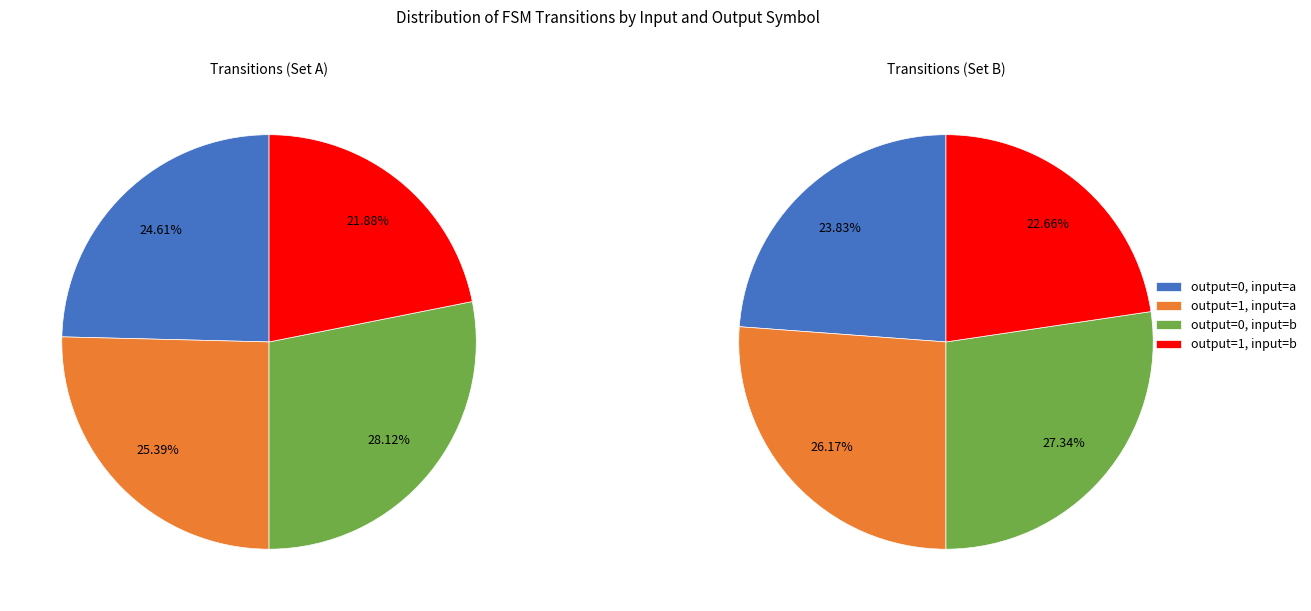

How many segments does this pie chart have?

4